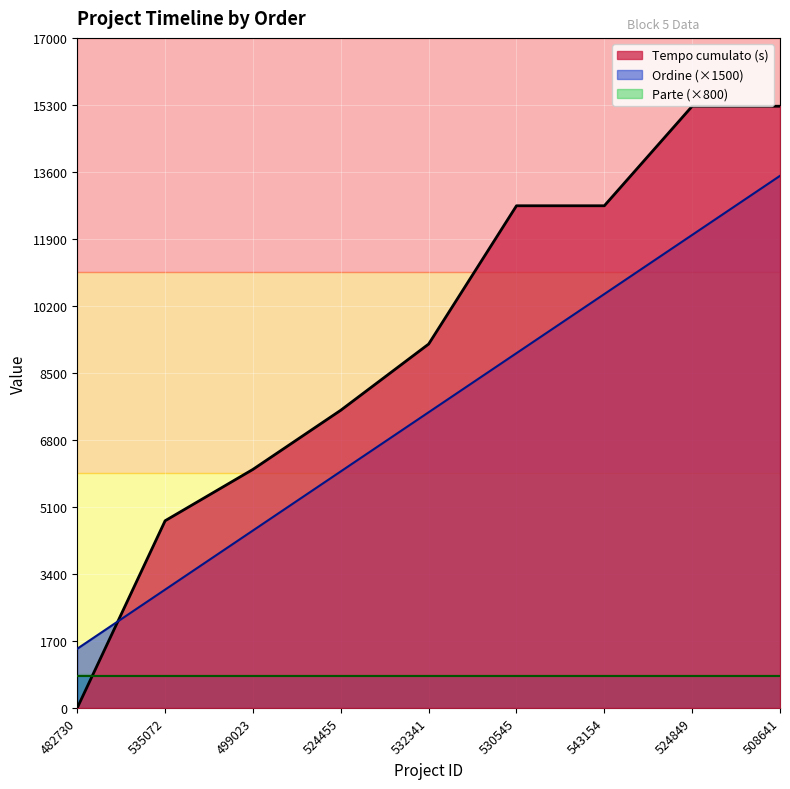

What is the spread (max minus min) of values at 482730?

1500